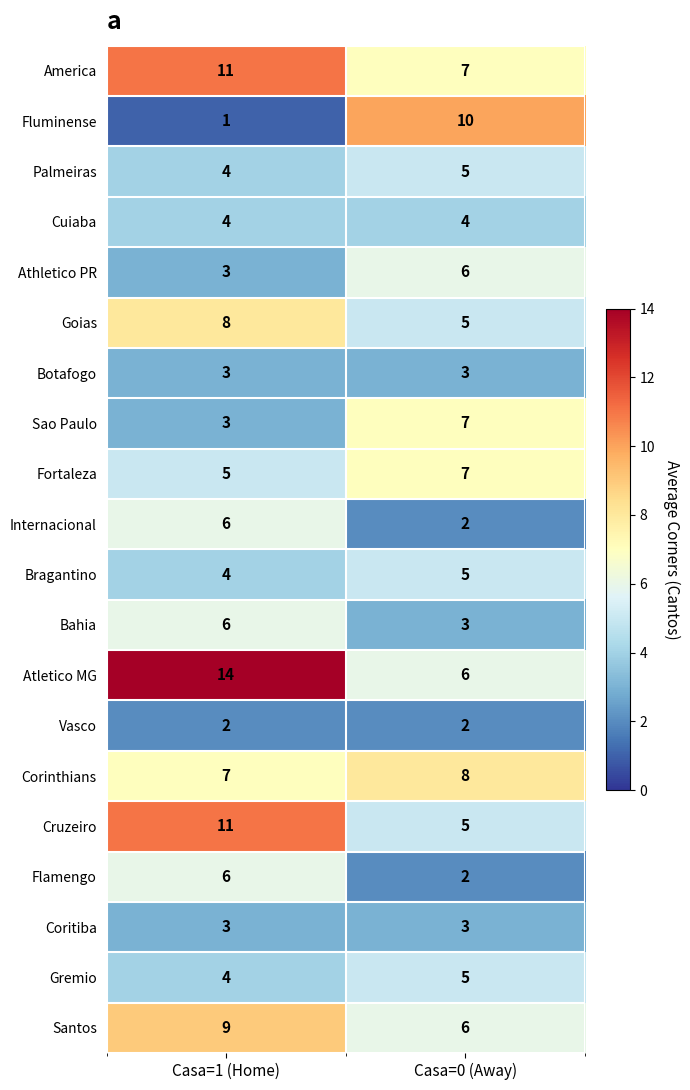

Which series has the largest total across all categories?

Atletico MG